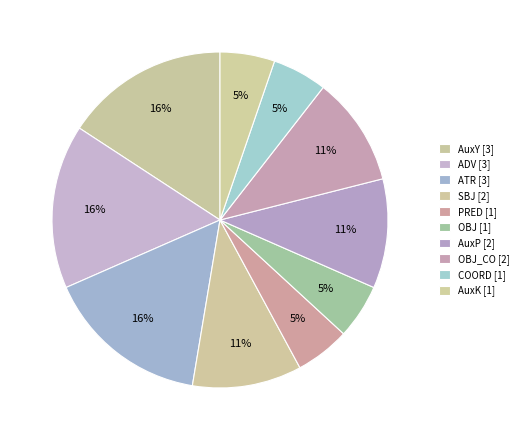

Count the number of slices in the pie.

10